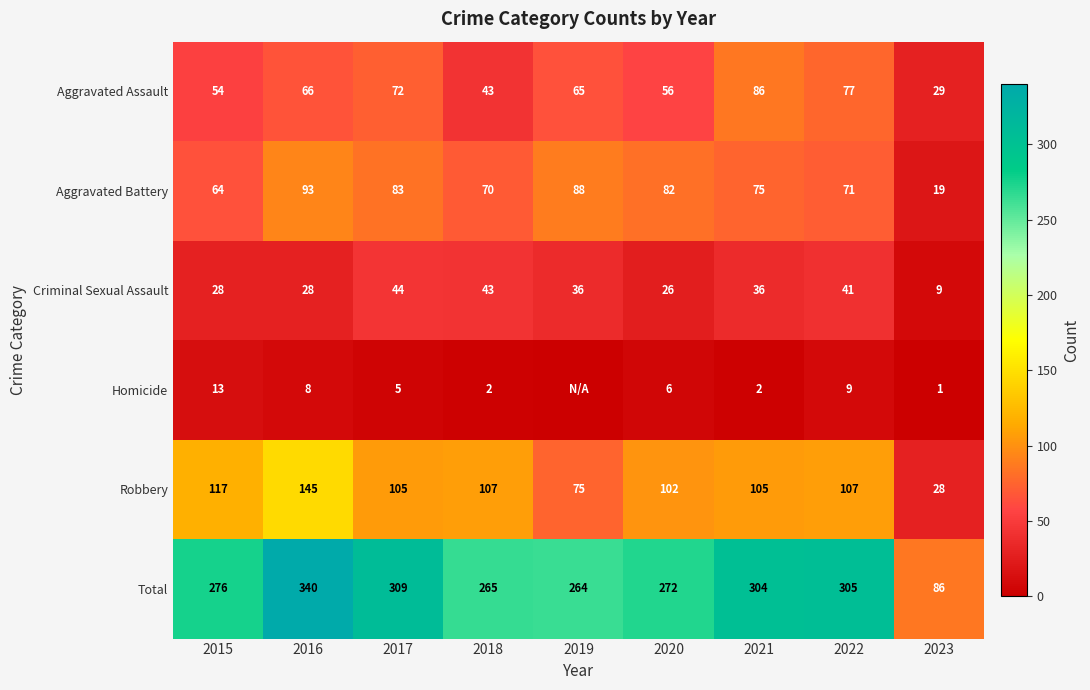

Rank the categories by Aggravated Battery value from highest to lowest.

2016, 2019, 2017, 2020, 2021, 2022, 2018, 2015, 2023